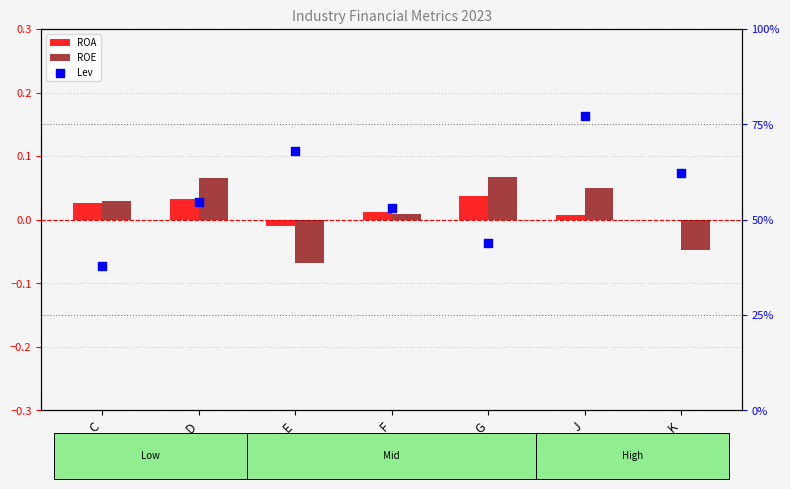

Which series reaches the minimum Y coordinate?

ROE